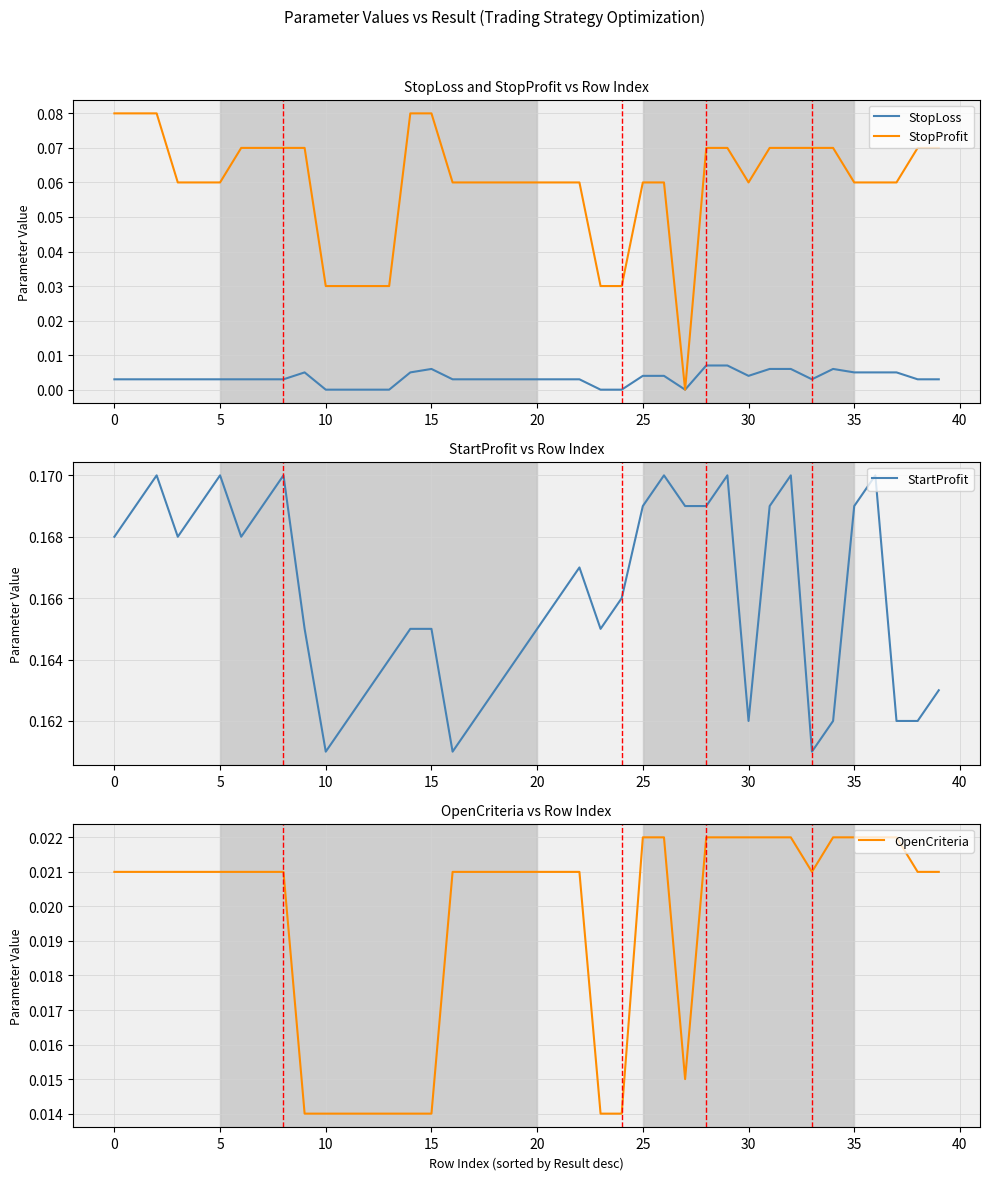

Reading left to right, transcribe all the data shown in this chart.

StopLoss: 0.0	0.0	0.0	0.0	0.0	0.0	0.0	0.0	0.0	0.0	0.0	0.0	0.0	0.0	0.0	0.0	0.0	0.0	0.0	0.0	0.0	0.0	0.0	0.0	0.0	0.0	0.0	0.0	0.0	0.0	0.0	0.0	0.0	0.0	0.0	0.0	0.0	0.0	0.0	0.0
StopProfit: 0.1	0.1	0.1	0.1	0.1	0.1	0.1	0.1	0.1	0.1	0.0	0.0	0.0	0.0	0.1	0.1	0.1	0.1	0.1	0.1	0.1	0.1	0.1	0.0	0.0	0.1	0.1	0.0	0.1	0.1	0.1	0.1	0.1	0.1	0.1	0.1	0.1	0.1	0.1	0.1
StartProfit: 0.2	0.2	0.2	0.2	0.2	0.2	0.2	0.2	0.2	0.2	0.2	0.2	0.2	0.2	0.2	0.2	0.2	0.2	0.2	0.2	0.2	0.2	0.2	0.2	0.2	0.2	0.2	0.2	0.2	0.2	0.2	0.2	0.2	0.2	0.2	0.2	0.2	0.2	0.2	0.2
OpenCriteria: 0.0	0.0	0.0	0.0	0.0	0.0	0.0	0.0	0.0	0.0	0.0	0.0	0.0	0.0	0.0	0.0	0.0	0.0	0.0	0.0	0.0	0.0	0.0	0.0	0.0	0.0	0.0	0.0	0.0	0.0	0.0	0.0	0.0	0.0	0.0	0.0	0.0	0.0	0.0	0.0